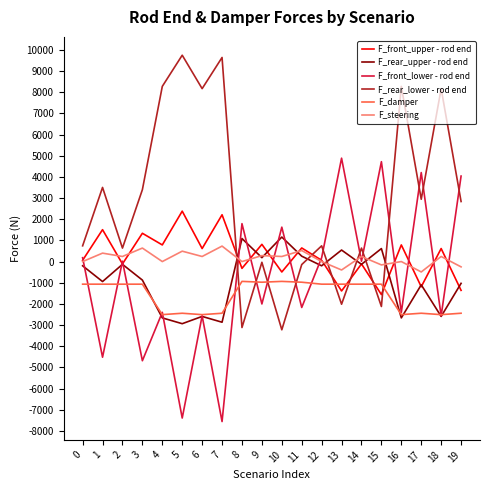

At which category does F_rear_lower - rod end reach its first local valley?

2